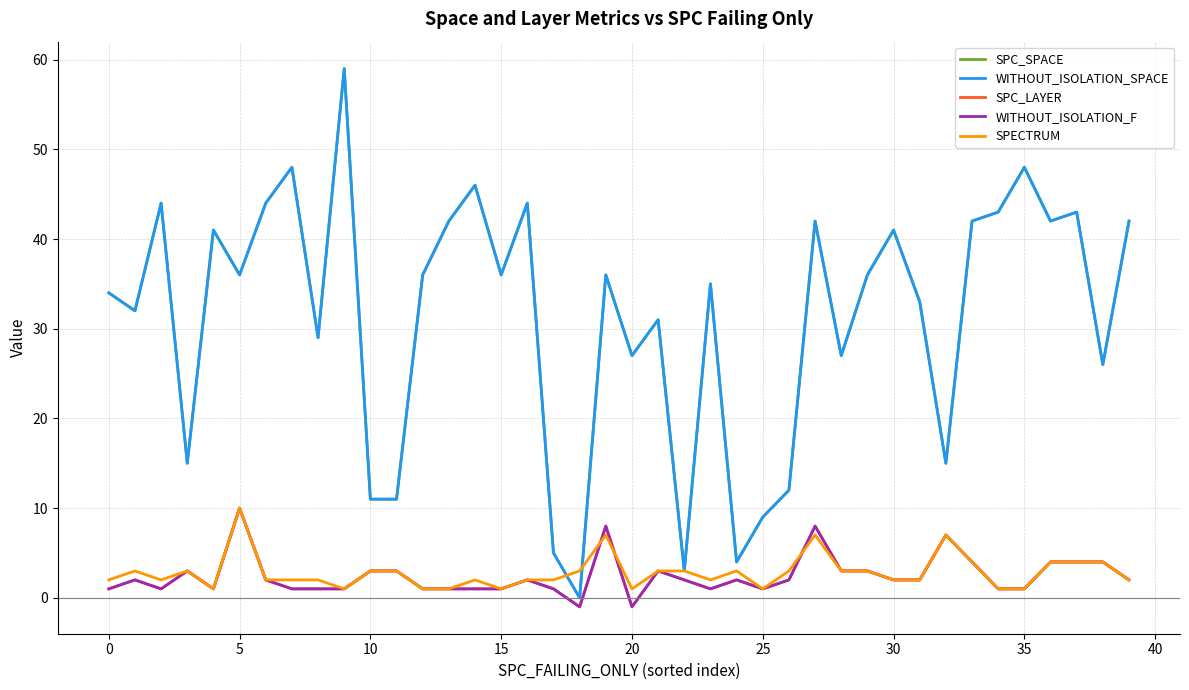

Is this an area chart (filled region under the line)?

No